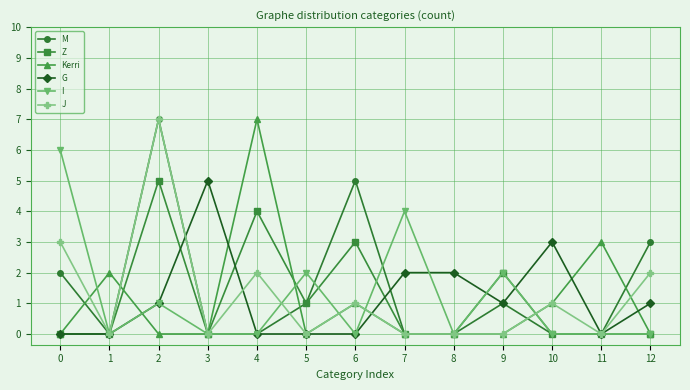

Reading left to right, transcribe all the data shown in this chart.

M: 2	0	7	0	0	1	5	0	0	1	0	0	3
Z: 0	0	5	0	4	1	3	0	0	2	0	0	0
Kerri: 0	2	0	0	7	0	1	0	0	0	1	3	0
G: 0	0	1	5	0	0	0	2	2	1	3	0	1
I: 6	0	1	0	0	2	0	4	0	2	0	0	0
J: 3	0	7	0	2	0	1	0	0	0	1	0	2